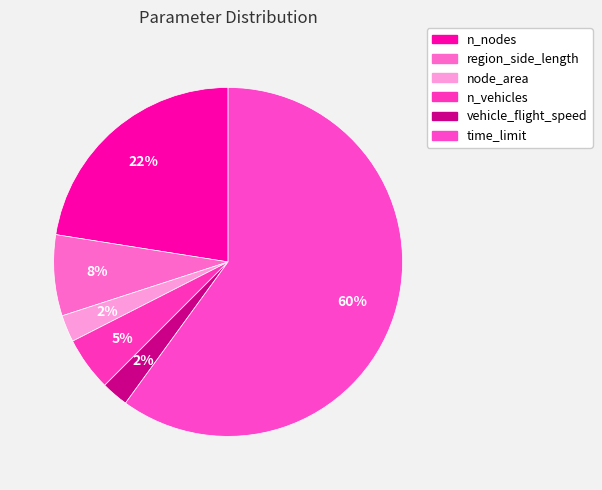

Rank the categories by value from lowest to highest.

node_area, vehicle_flight_speed, n_vehicles, region_side_length, n_nodes, time_limit